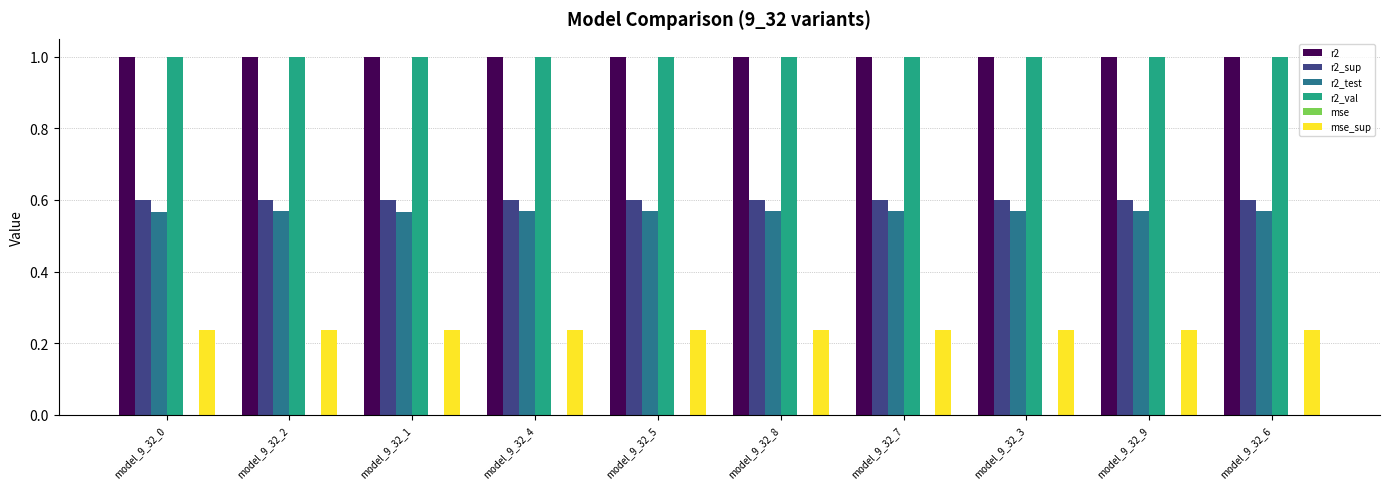

Is it true that r2_sup equals 0.6 at model_9_32_5?

True